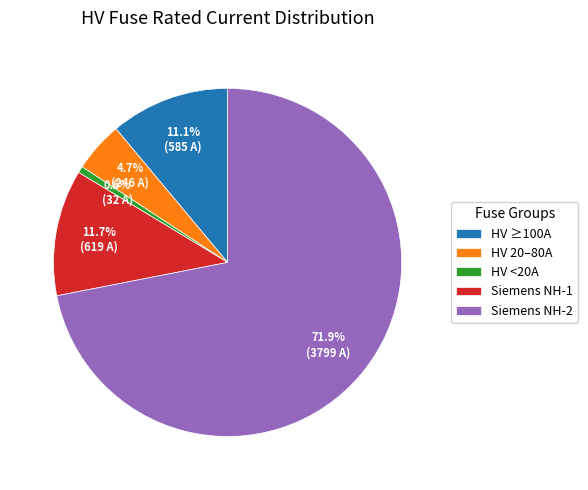

How many slices are in this pie chart?

5